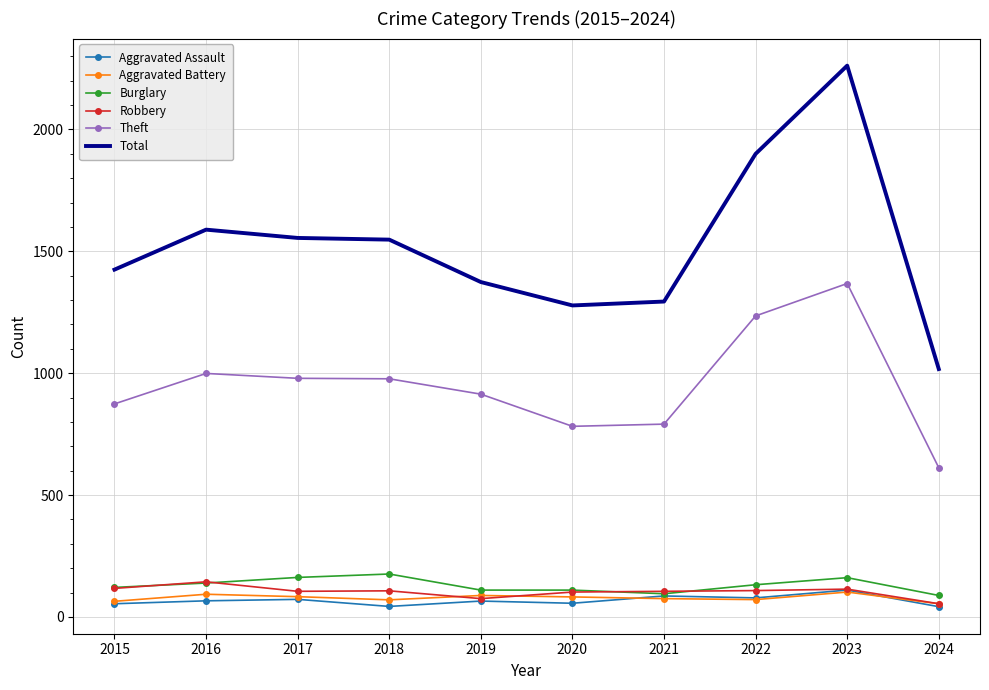

The value of Aggravated Battery at 2017 is 83. True or false?

True